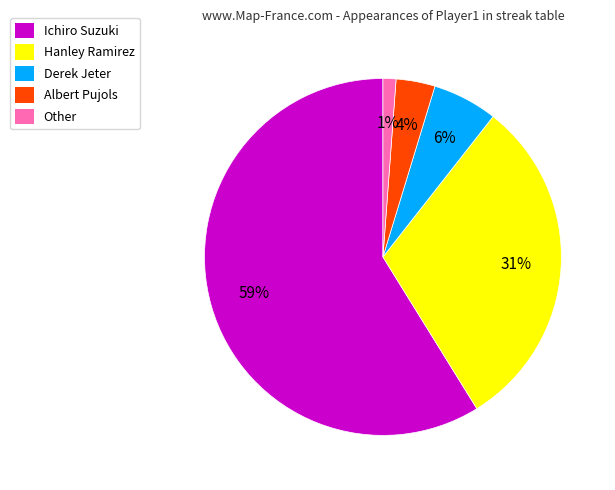

What percentage is the Hanley Ramirez slice, to the nearest percent?

31%